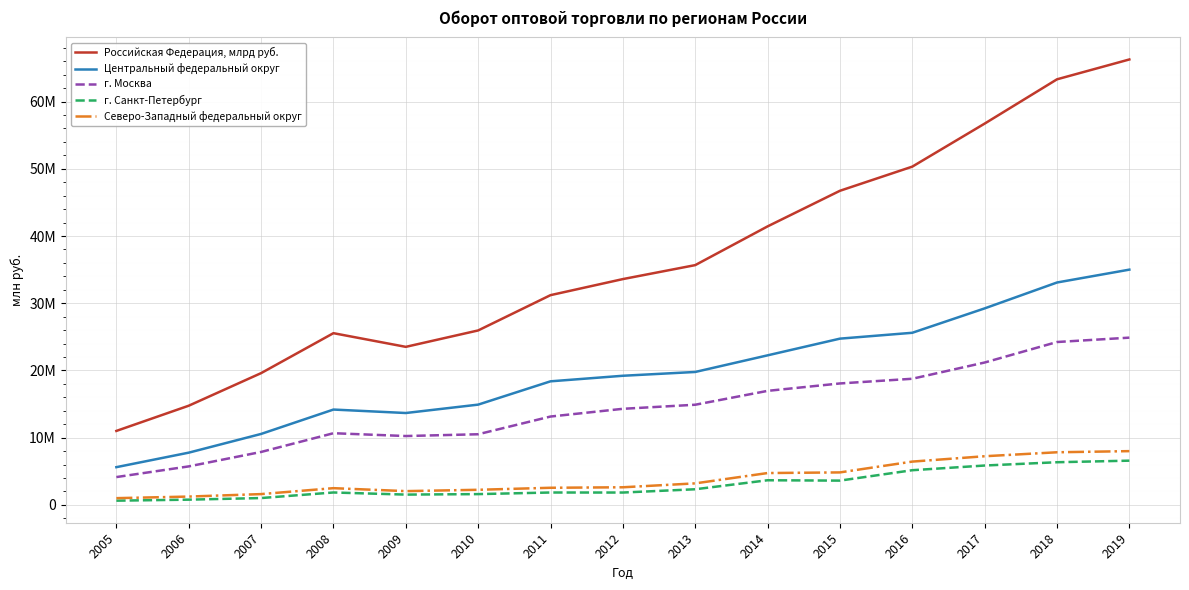

List the labels in order of г. Санкт-Петербург value, largest first.

2019, 2018, 2017, 2016, 2014, 2015, 2013, 2008, 2011, 2012, 2010, 2009, 2007, 2006, 2005